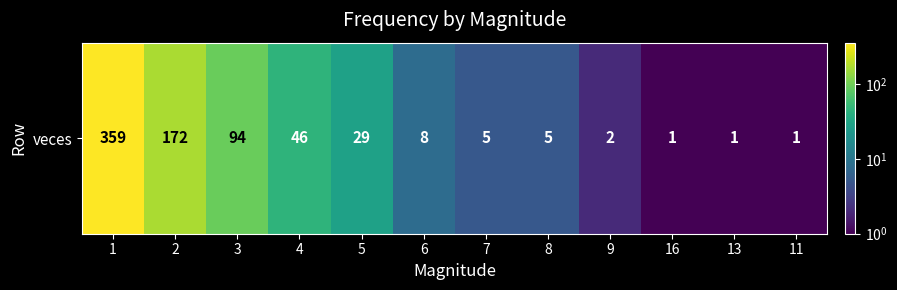

The chart shows a value of 1 at 9. True or false?

False